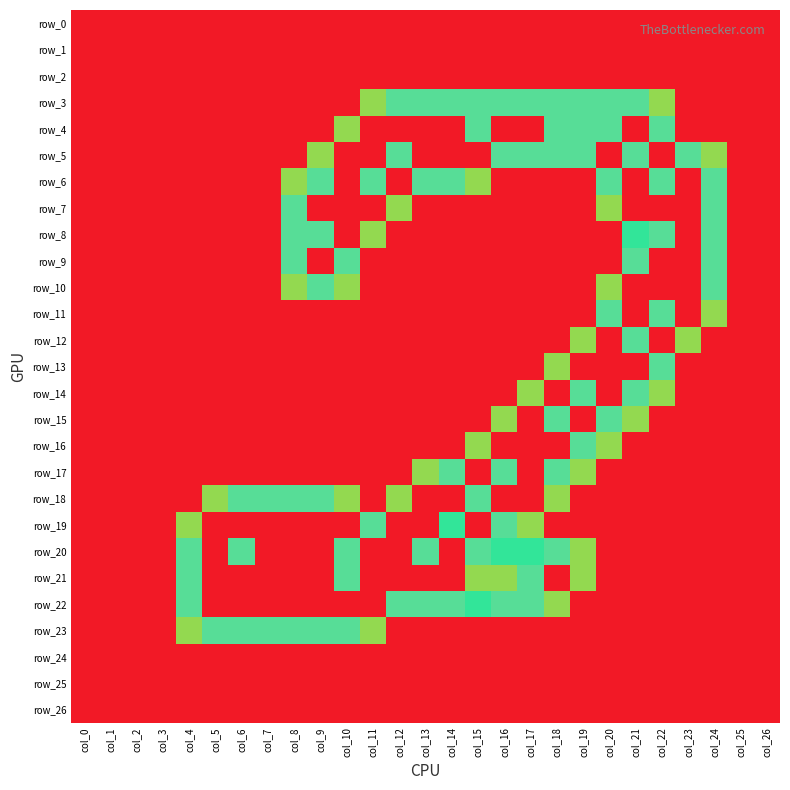

List the labels in order of row_16 value, largest first.

col_16, col_17, col_18, col_19, col_15, col_20, col_0, col_1, col_2, col_3, col_4, col_5, col_6, col_7, col_8, col_9, col_10, col_11, col_12, col_13, col_14, col_21, col_22, col_23, col_24, col_25, col_26